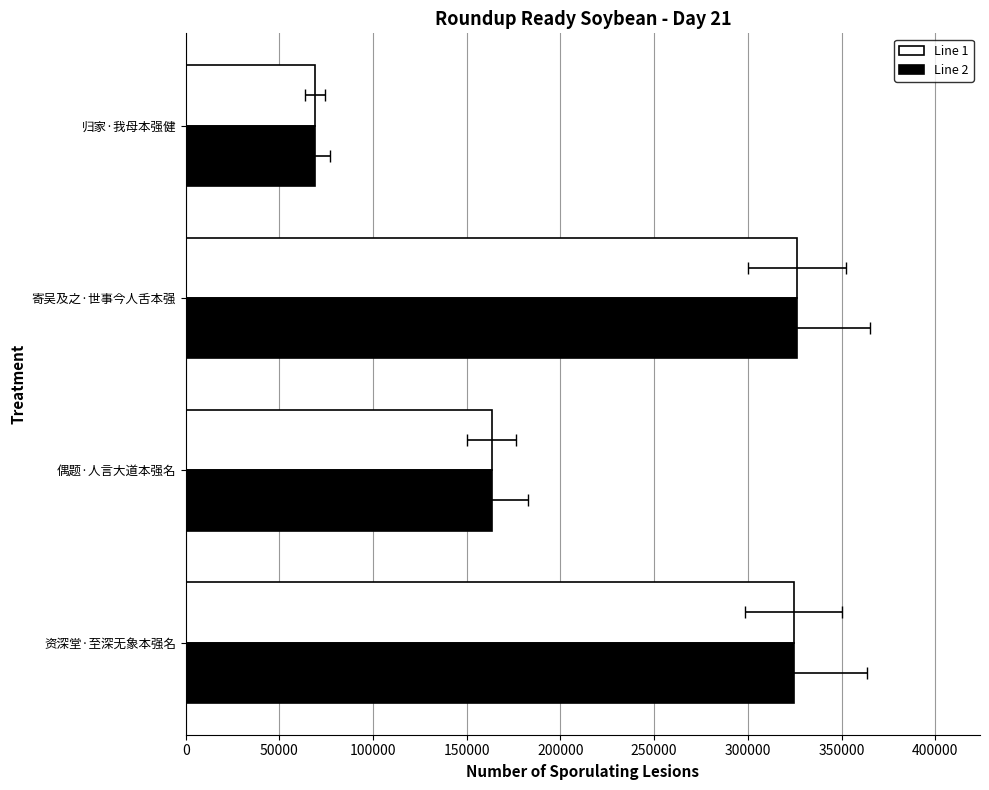

How many values in the Line 1 series exceed 324460?

1